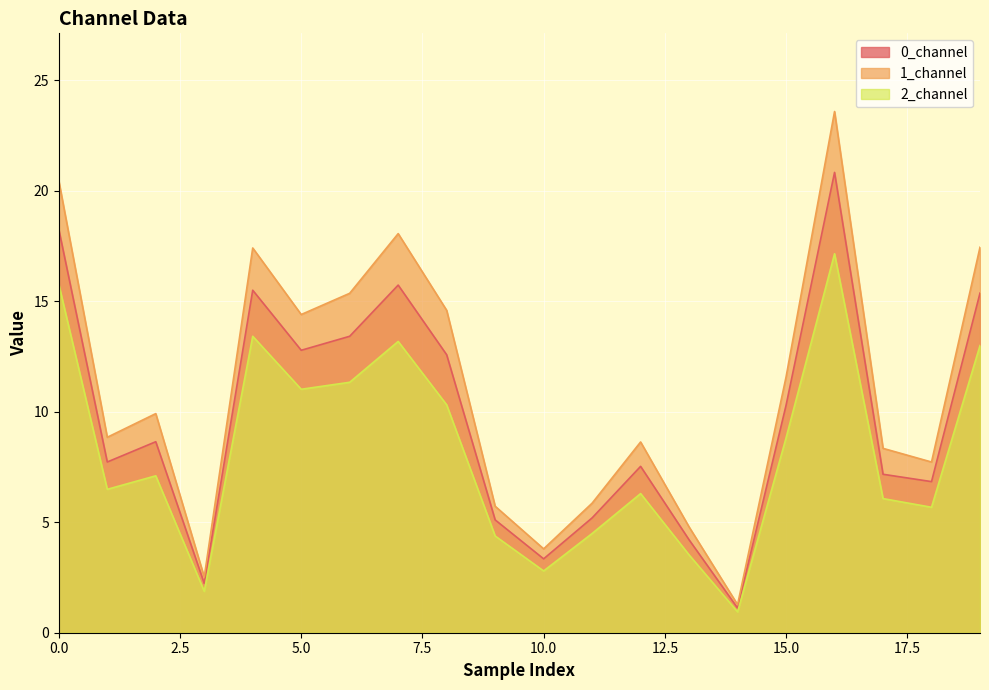

The value of 1_channel at 3 is 2.5. True or false?

True